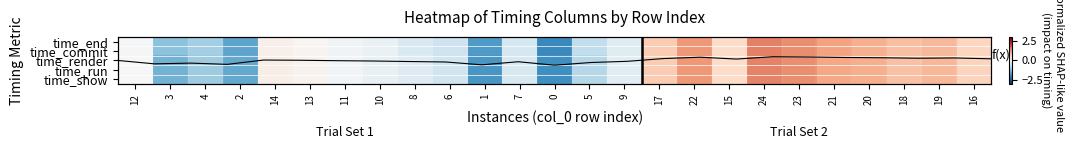

What is the total value across all series at 3?

-7.0